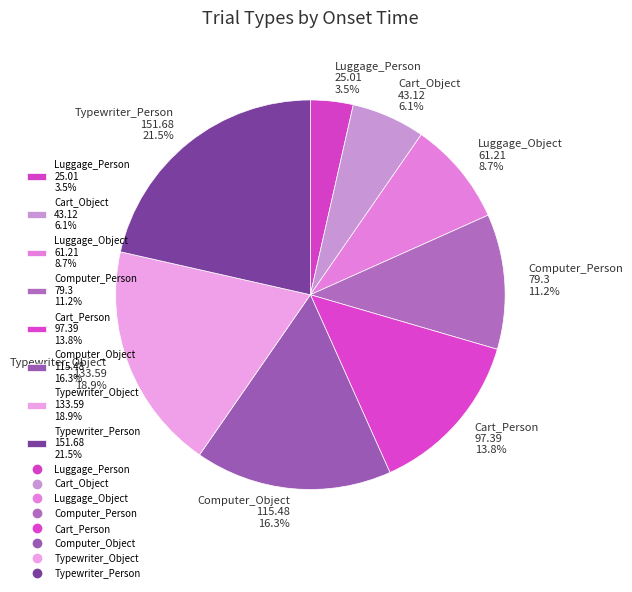

Count the number of slices in the pie.

8